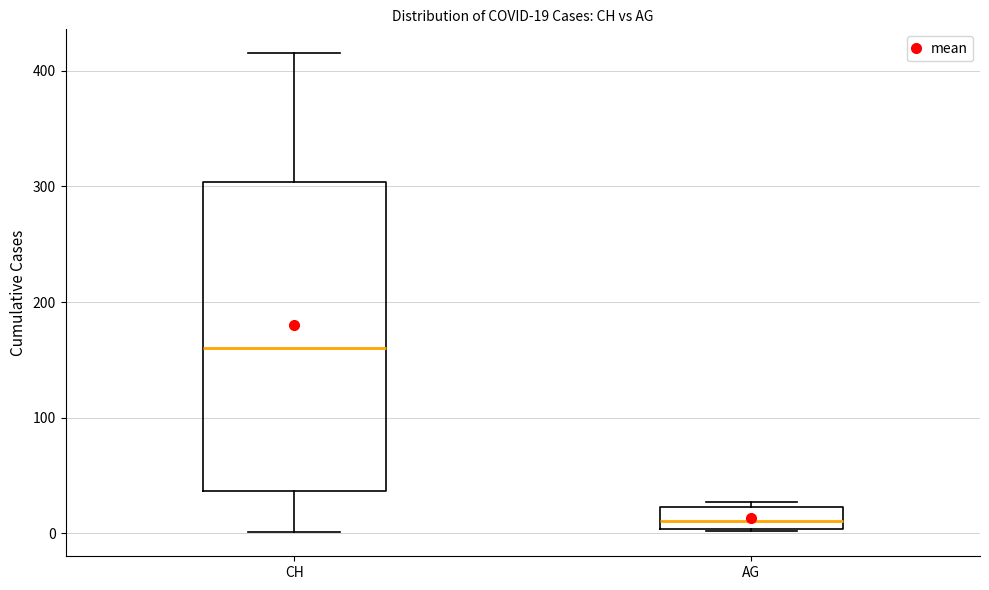

Which box has the highest median line?

CH